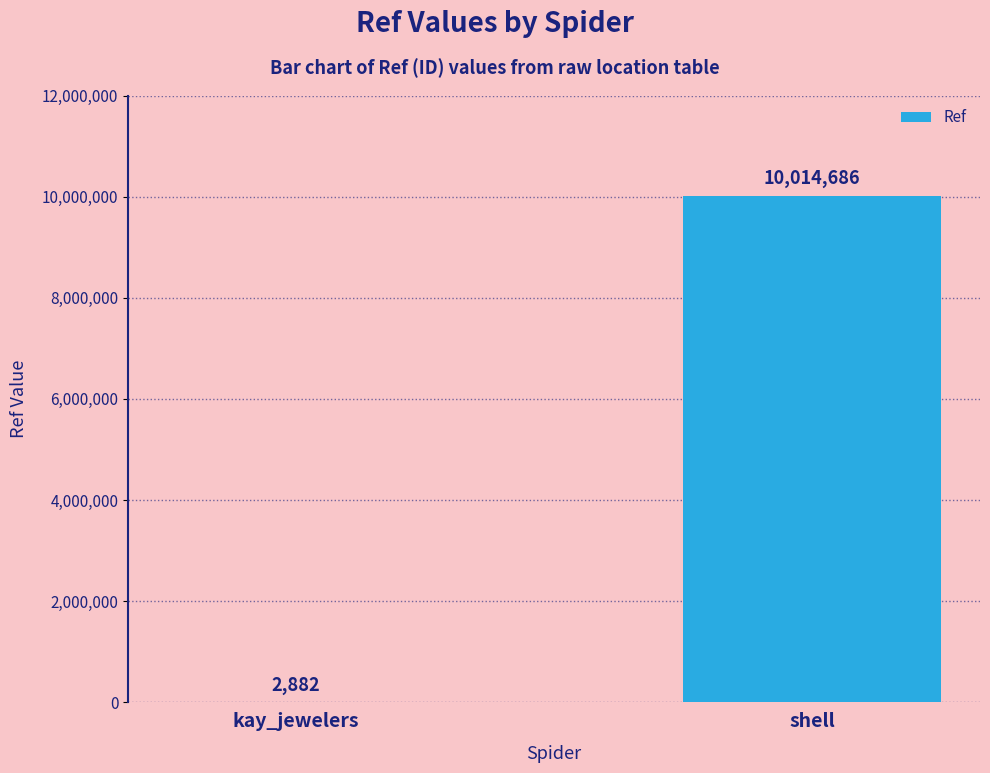

At which category does the chart reach its peak across all series?

shell